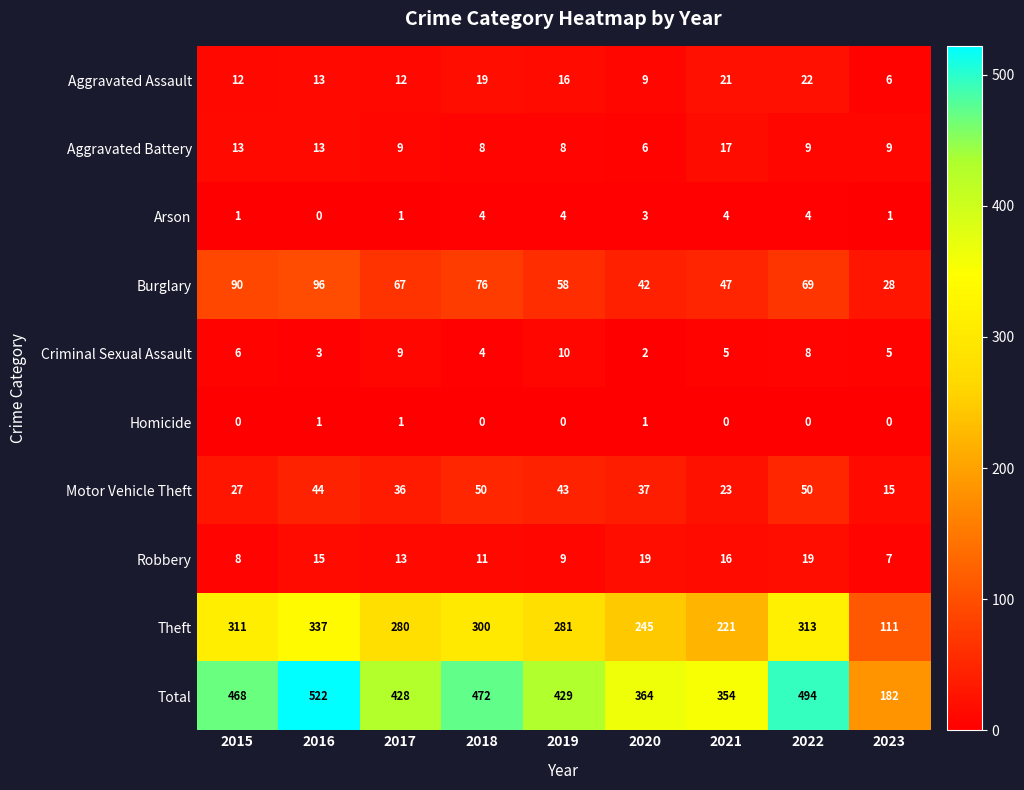

Count the number of categories in the chart.

9